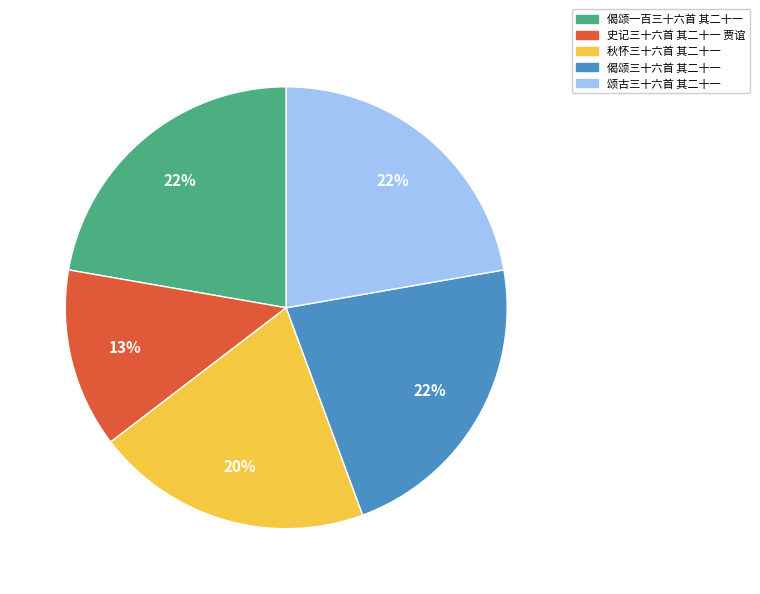

Which category has the smallest portion of the pie?

史记三十六首 其二十一 贾谊